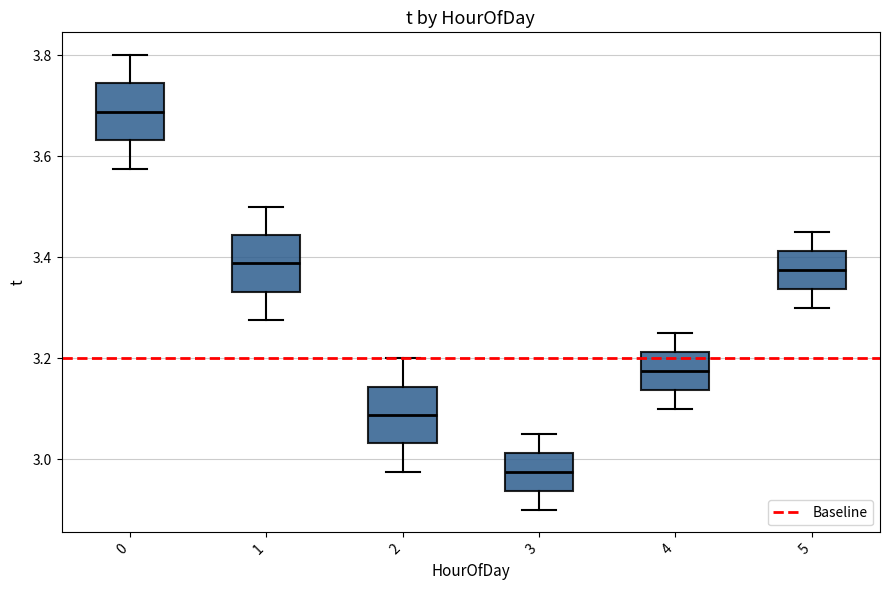

Which box's median line is the highest?

0